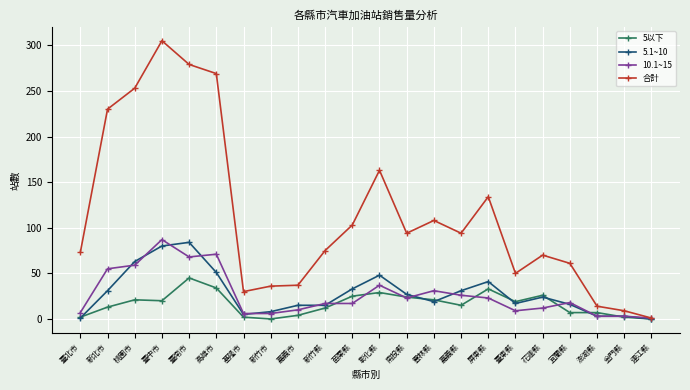

What is the value of the 5.1~10 point at the 19th from the left?

16